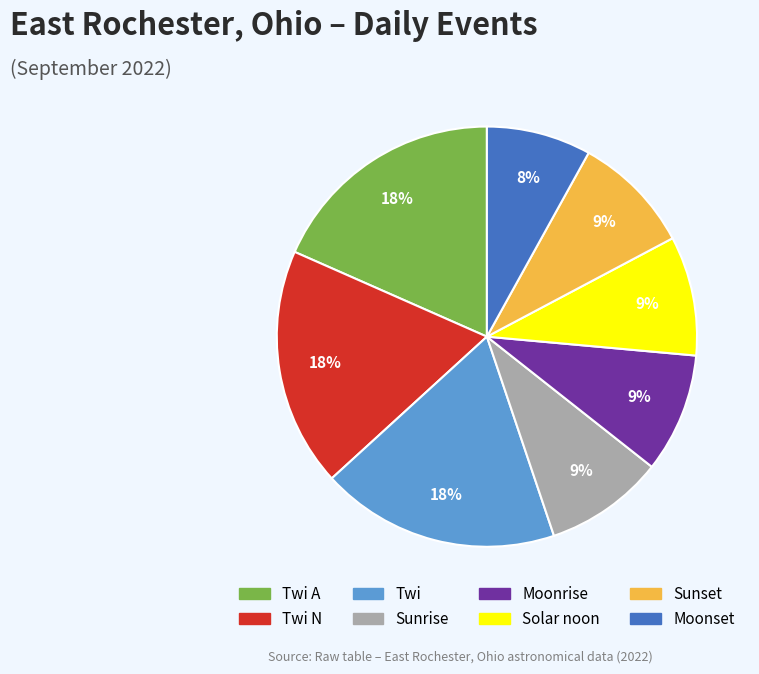

To the nearest percent, what is the difference between the largest and smallest slice percentages?

10%